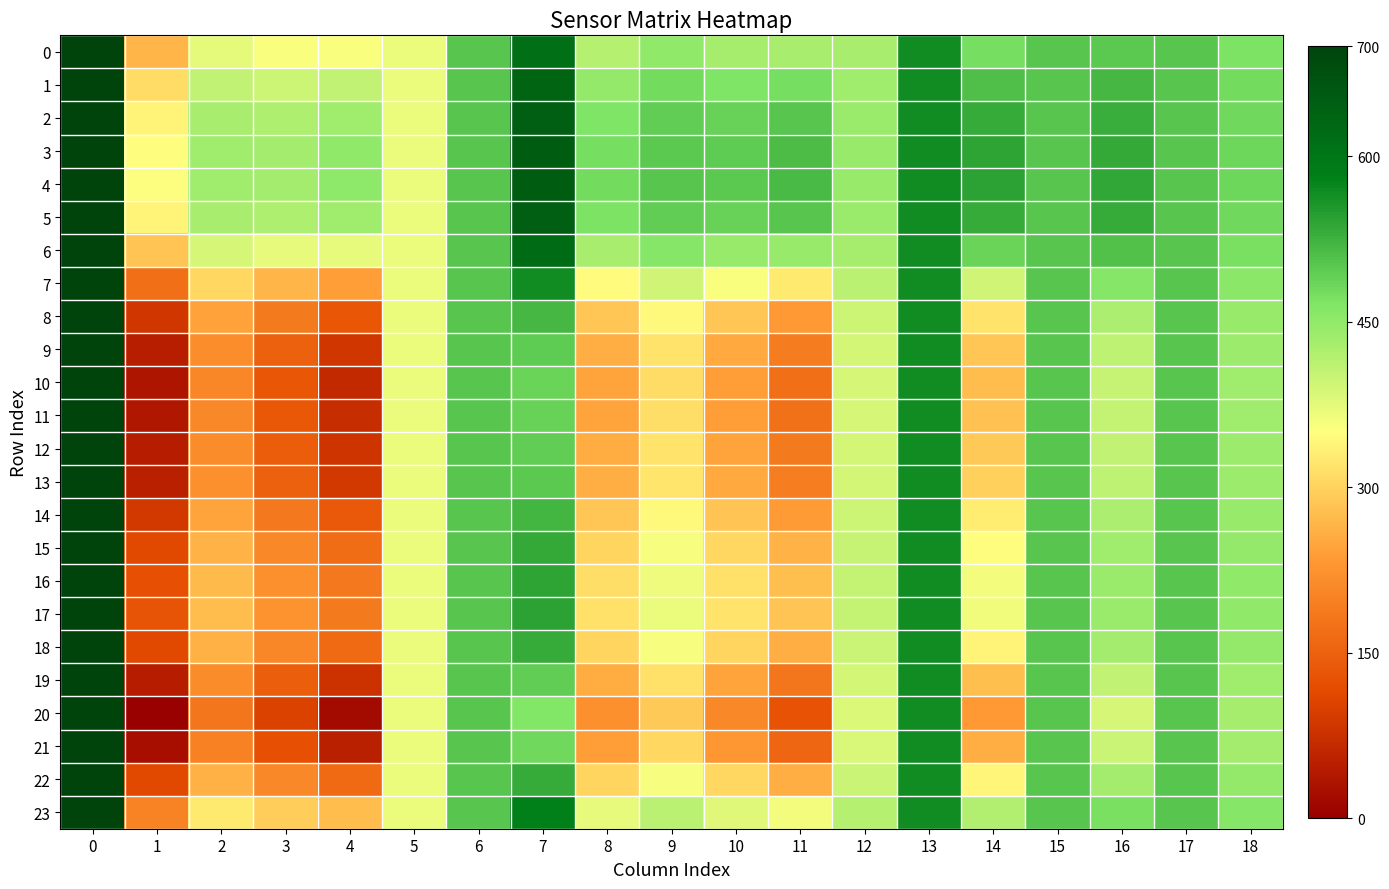

What is the greatest value displayed?

700.0